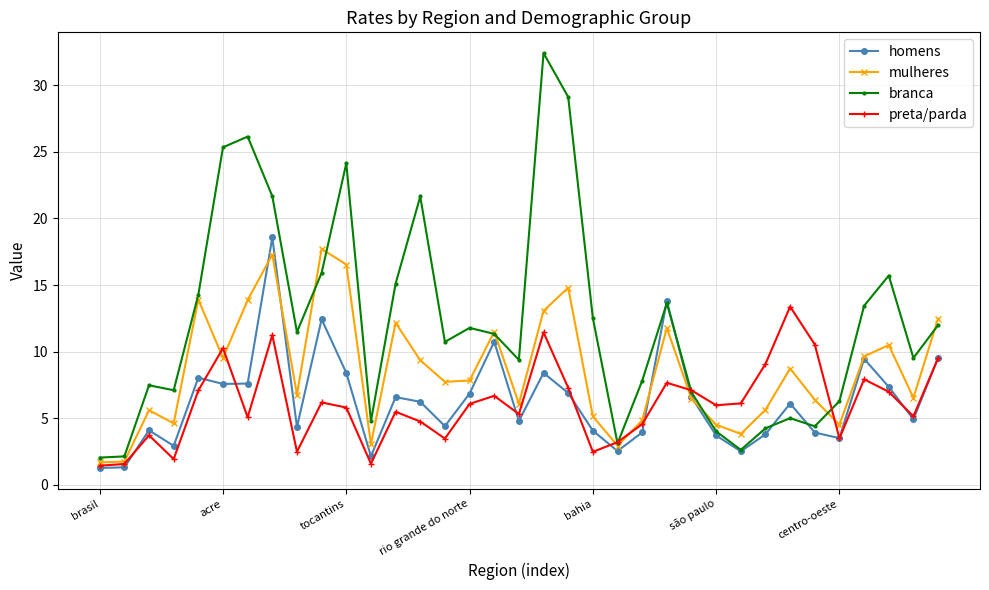

Which series has the largest total across all categories?

branca